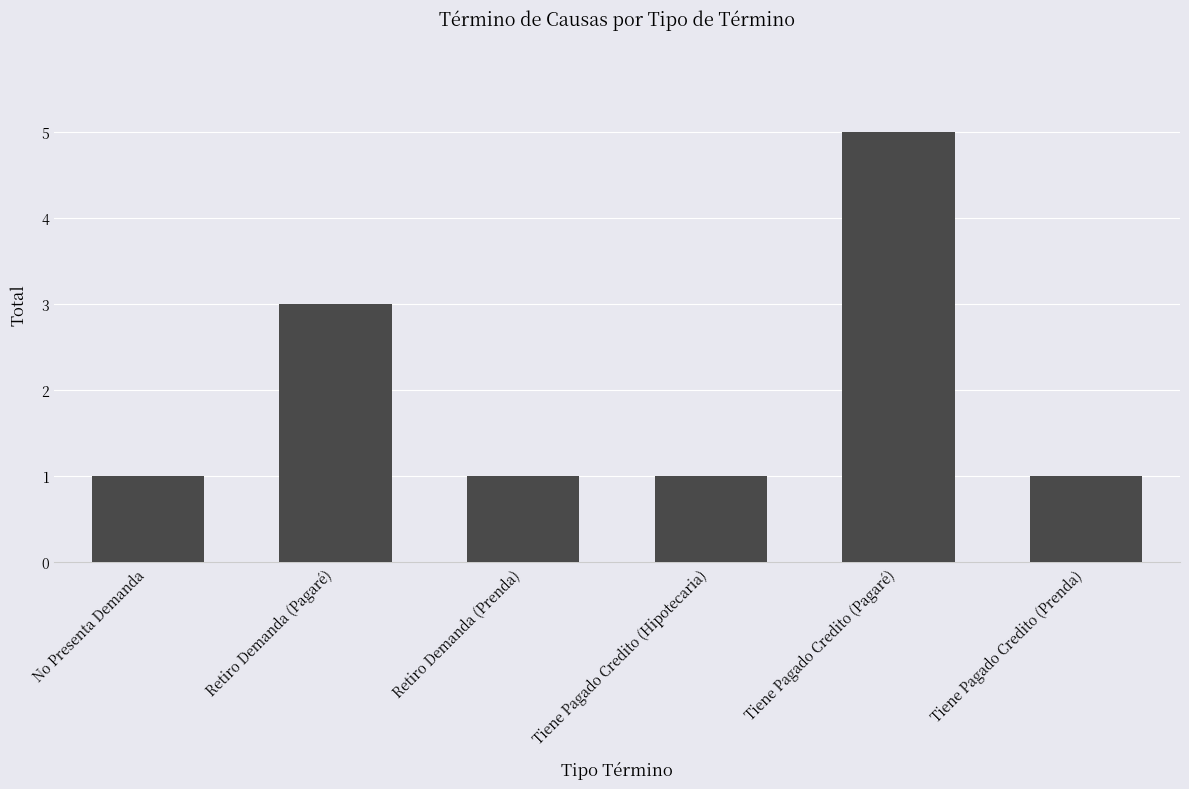

How many bars are there in total?

6